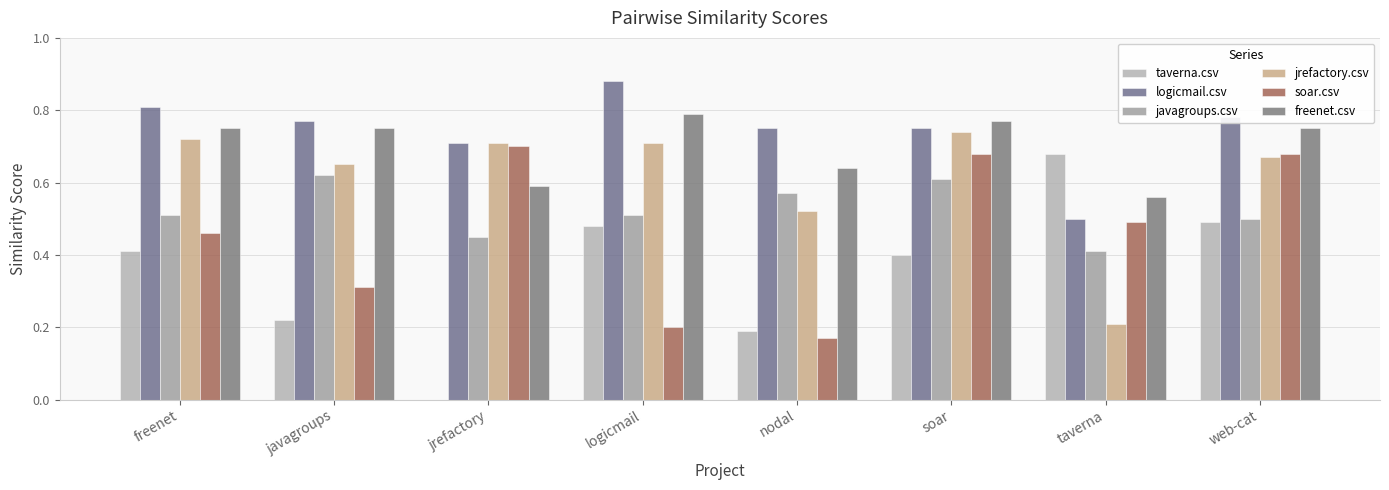

The freenet.csv series shows 1.2 at web-cat. True or false?

False